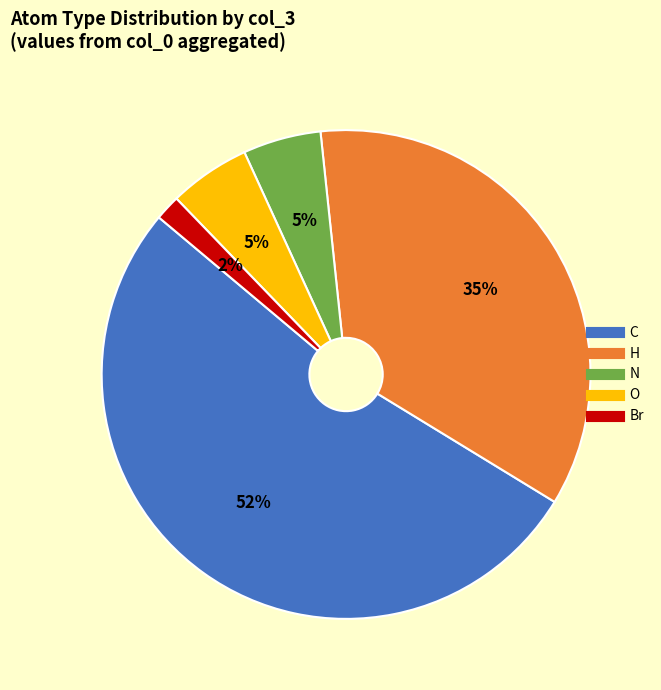

Is the sum of N and Br greater than half?

No